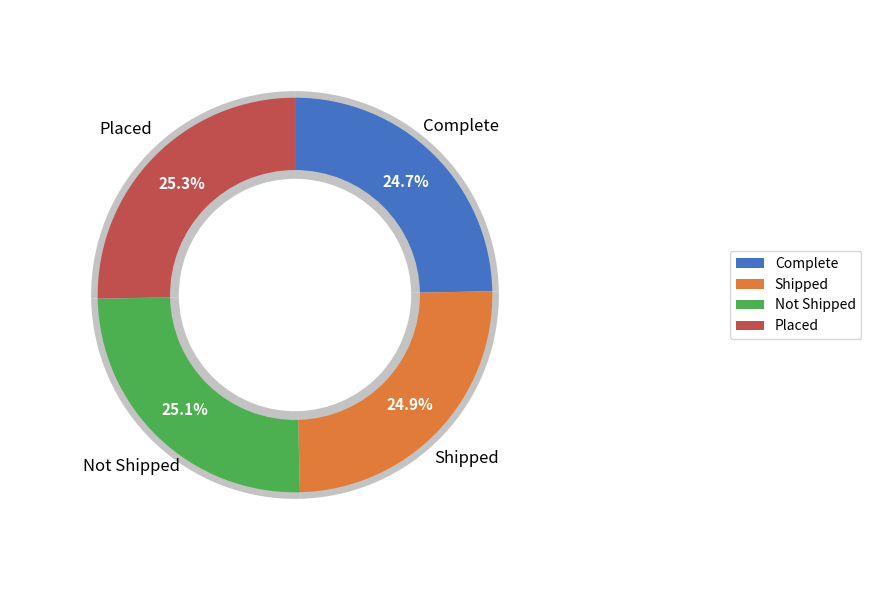

How many segments does this pie chart have?

4